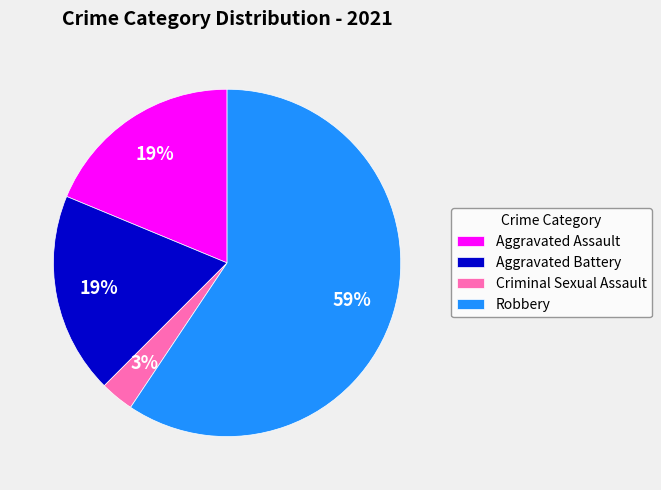

Count the number of slices in the pie.

4